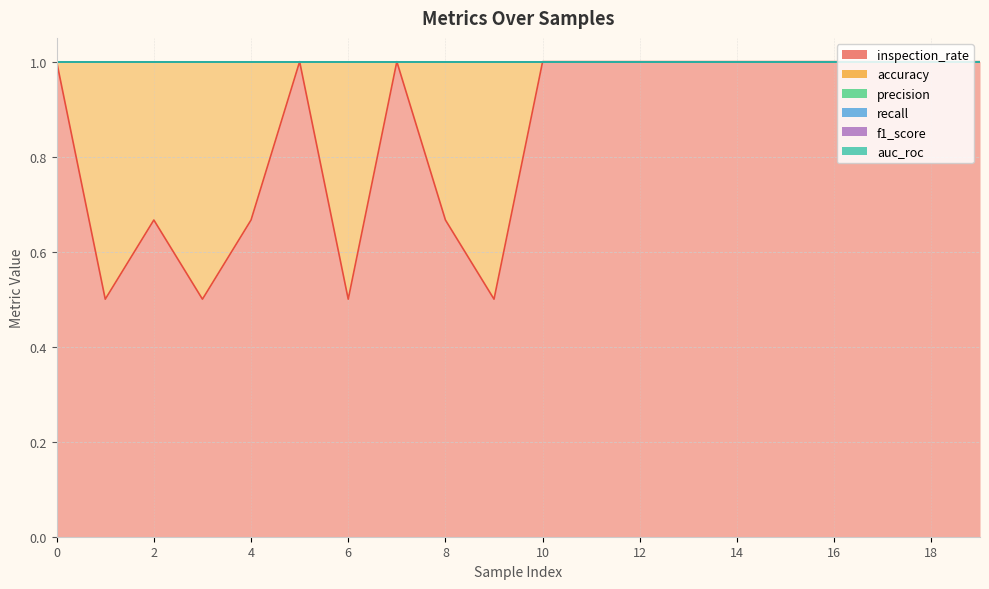

Between 3 and 7, which is larger?

7